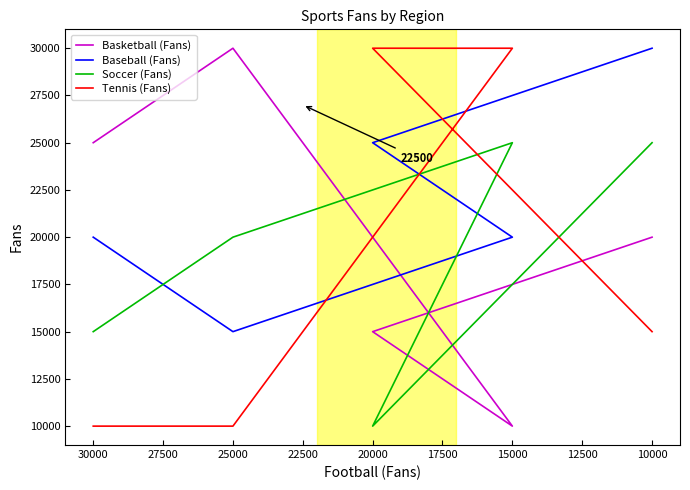

What is the greatest value displayed?

30000